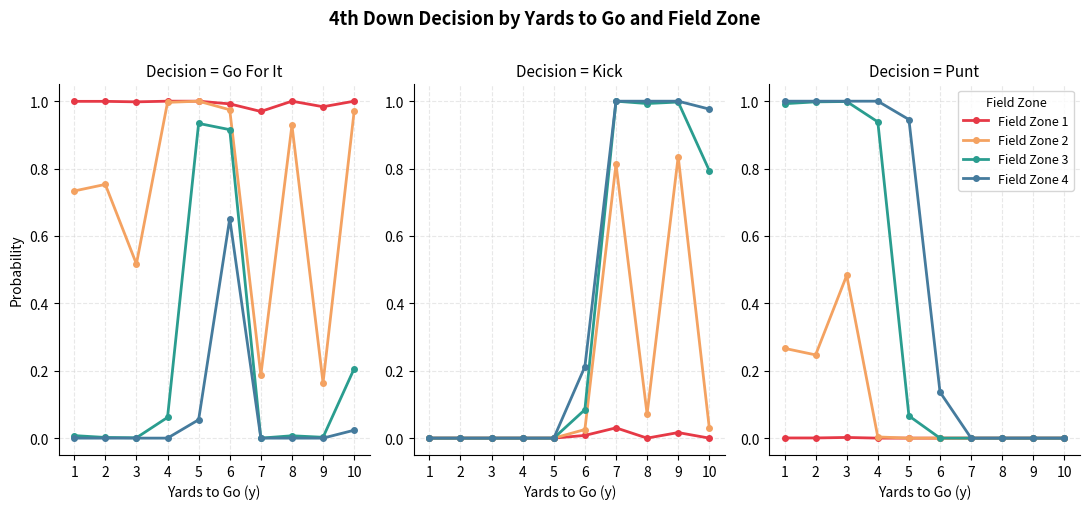

What is the average value of the Field Zone 2 series?

0.1